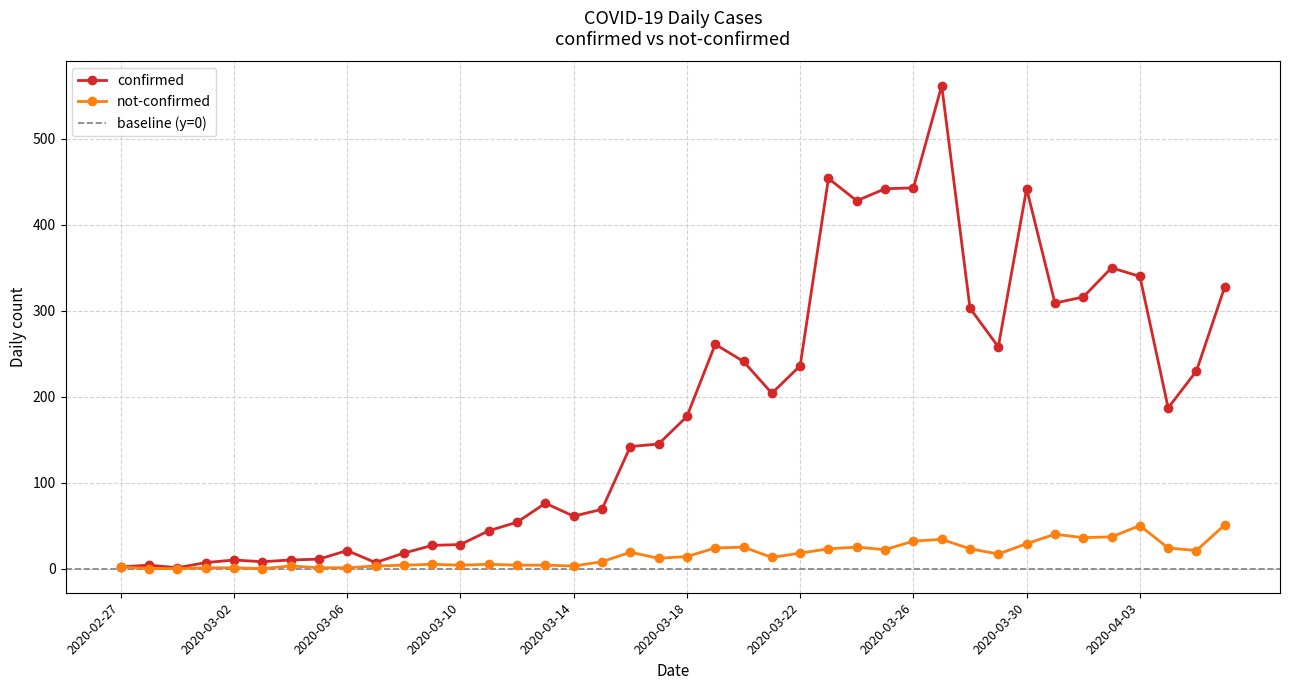

Where is not-confirmed nearest to the value 25?

2020-03-20